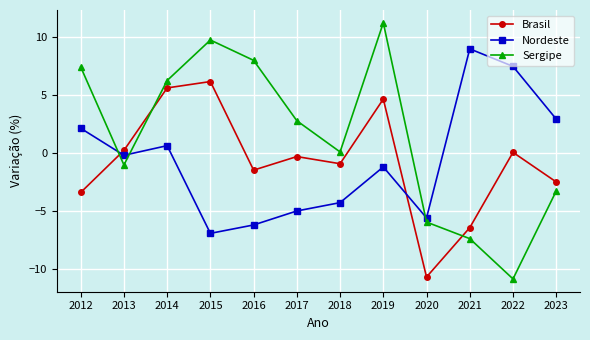

Which category has the lowest value in the Brasil series?

2020